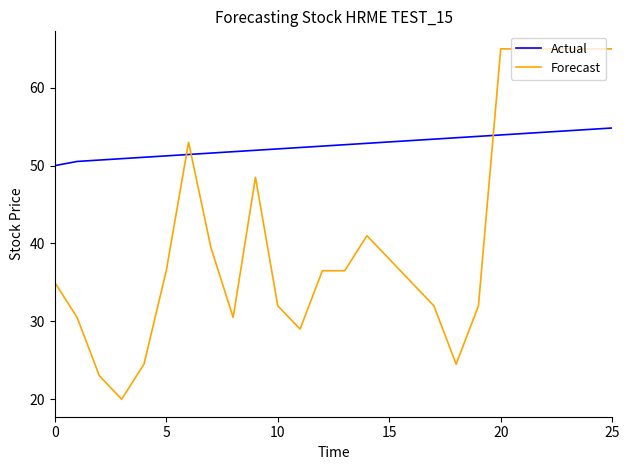

Which series has the largest total across all categories?

Actual